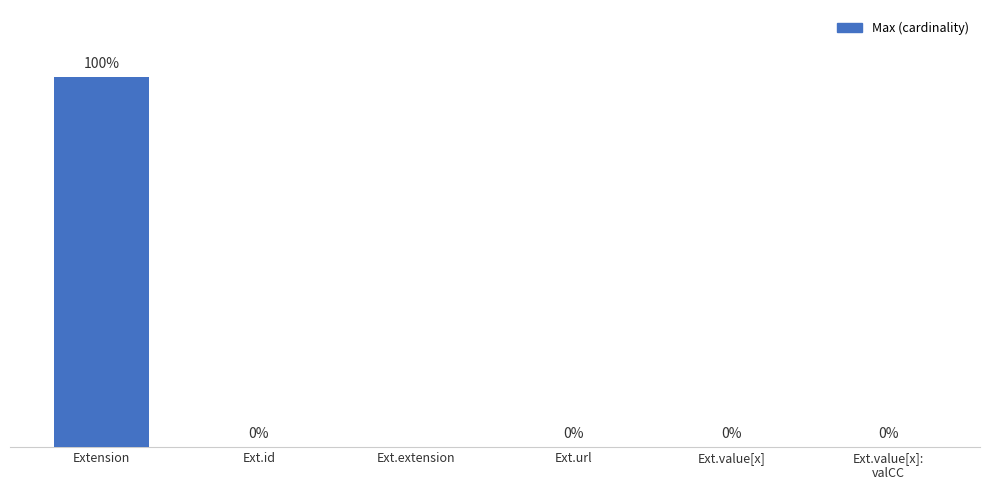

Which category has the highest value across all series?

Extension